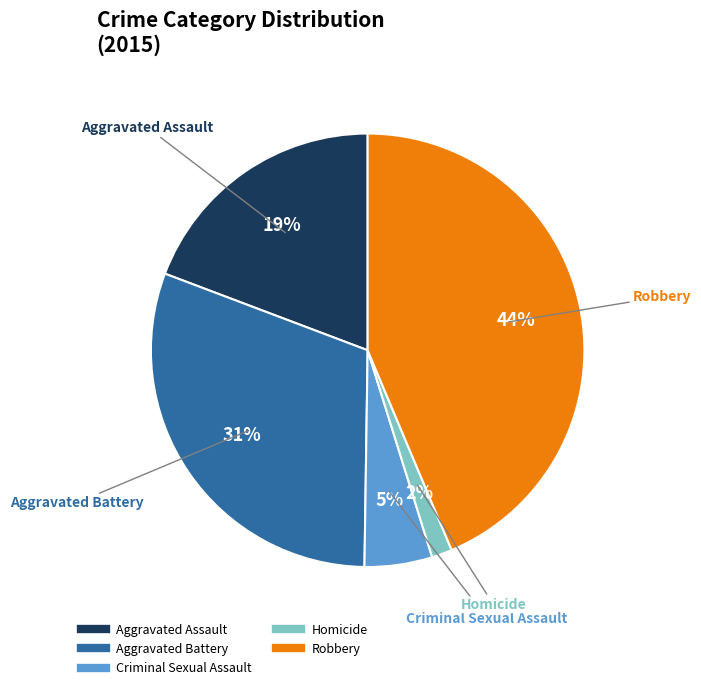

Approximately how many times larger is the value at Aggravated Assault compared to Aggravated Battery?

0.6